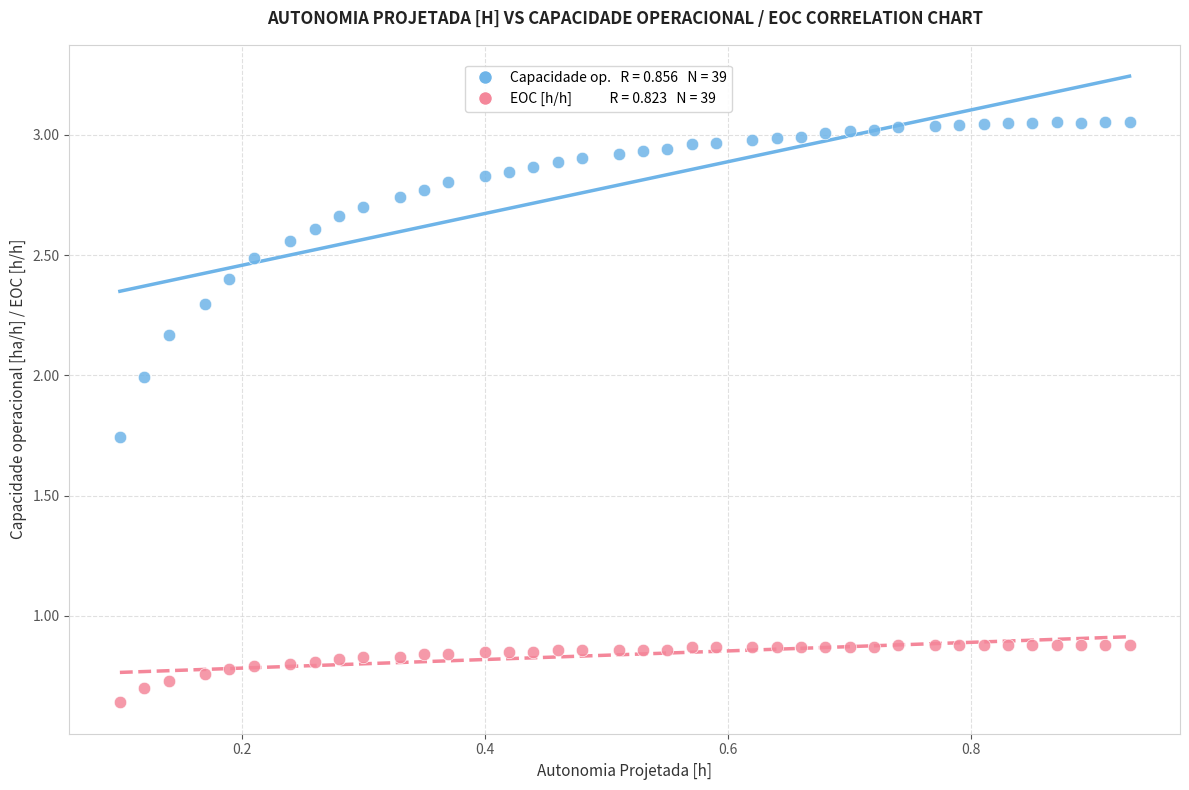

Across all data points, what is the range of Y values (max minus min)?

2.4